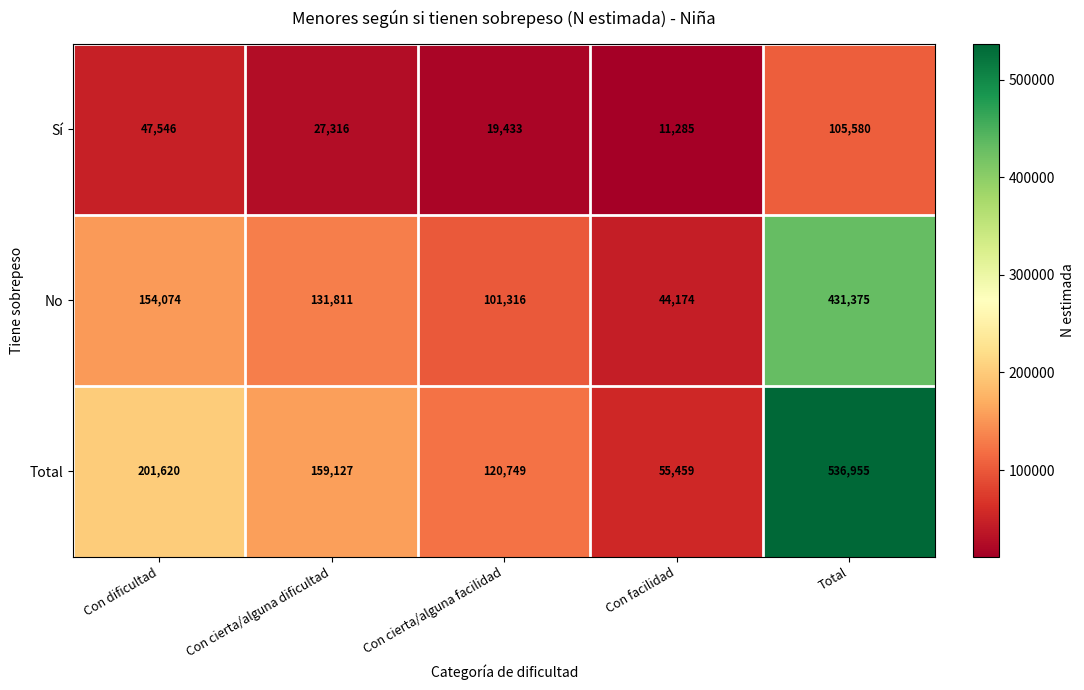

At which label does Total first exceed 159127?

Con dificultad